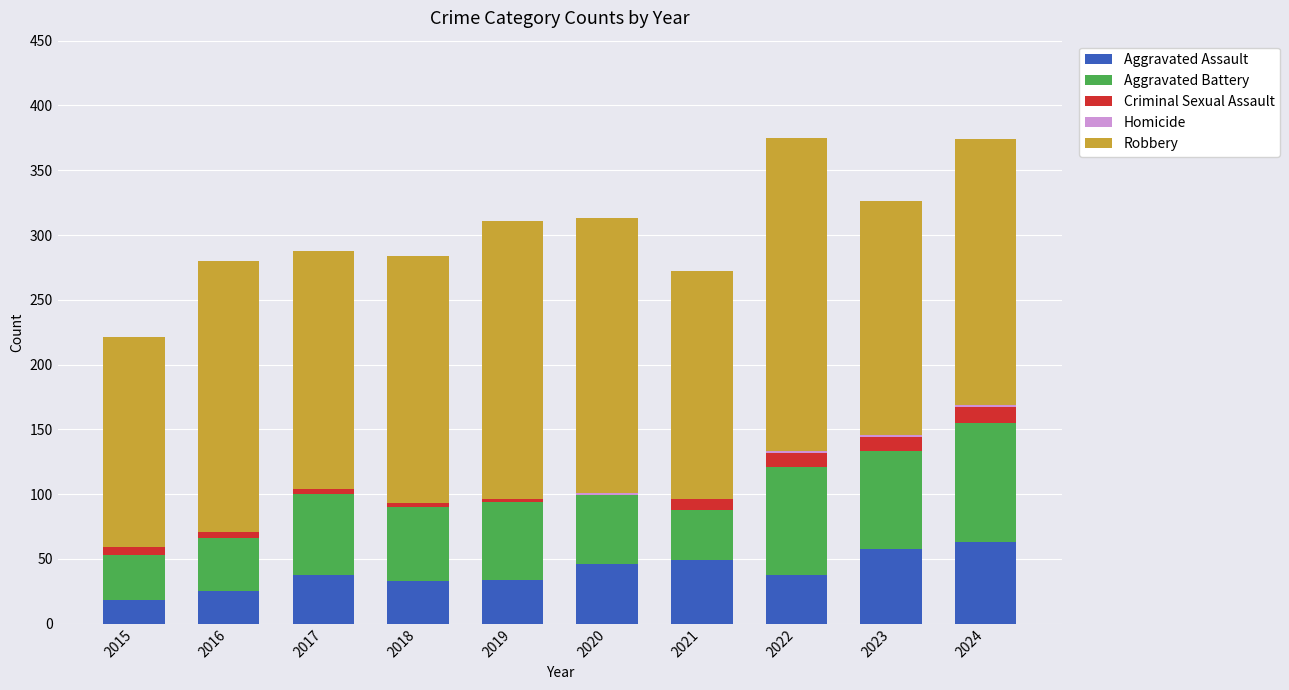

Are the bars horizontal?

No